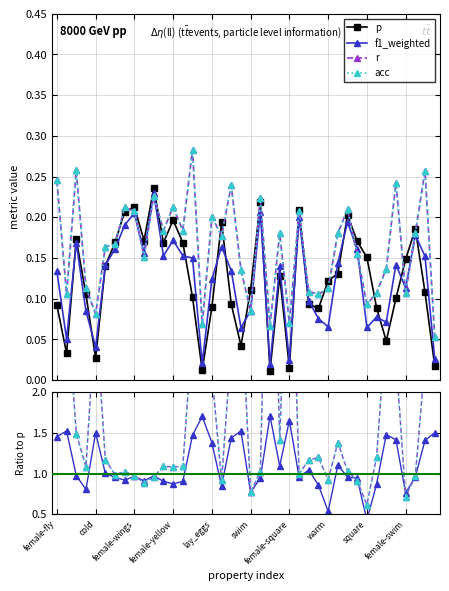

Is it true that p equals 0.0 at 29?

False